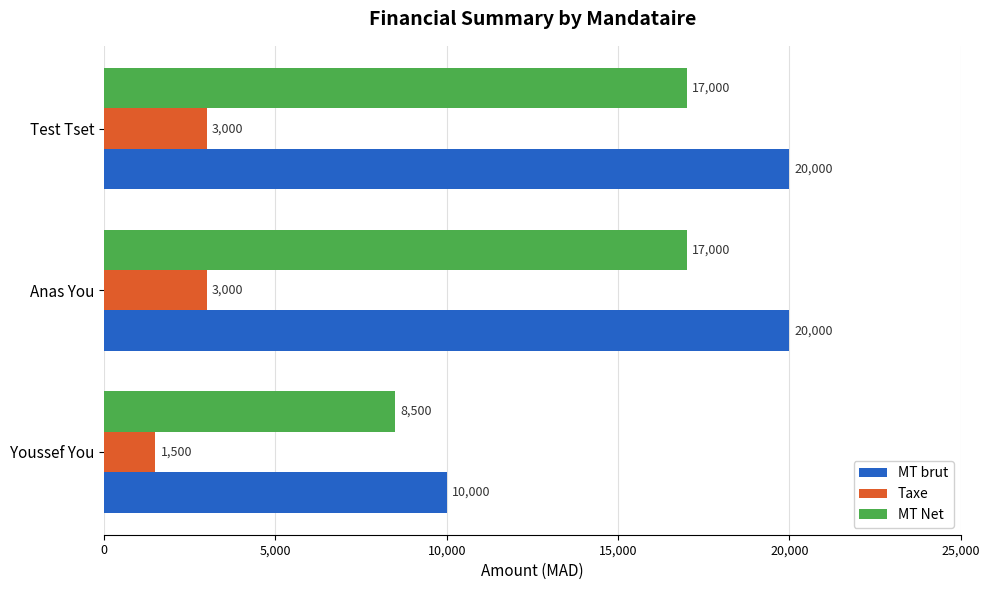

What are all the series names shown in the legend?

MT brut, Taxe, MT Net